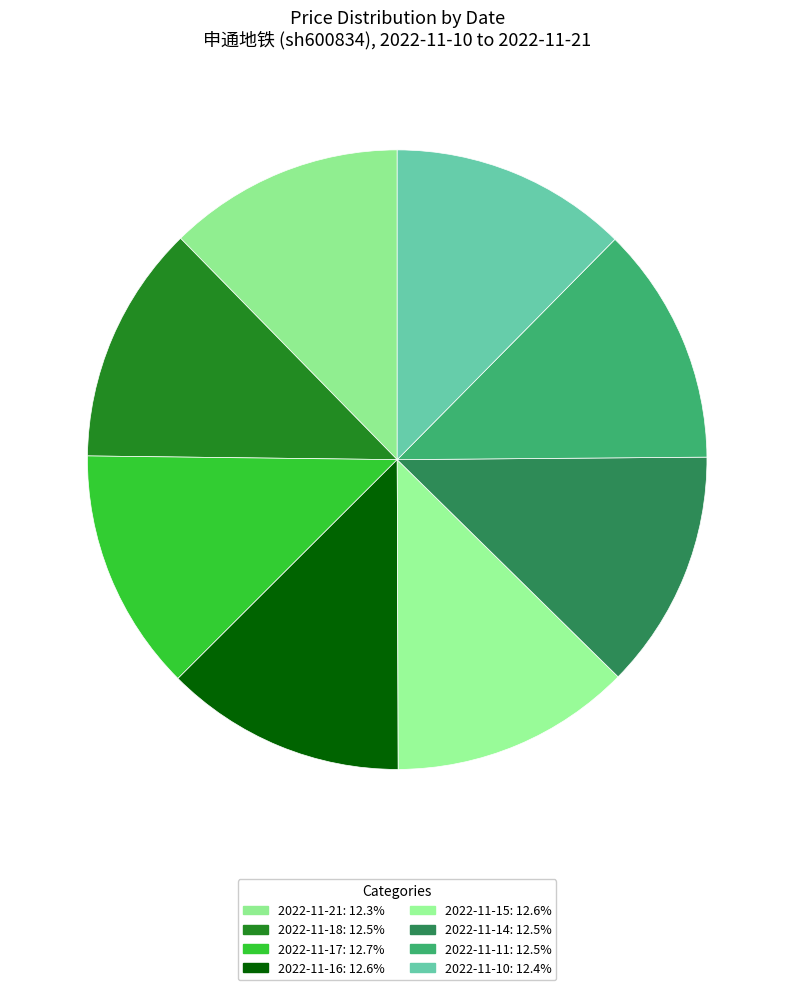

How many segments does this pie chart have?

8